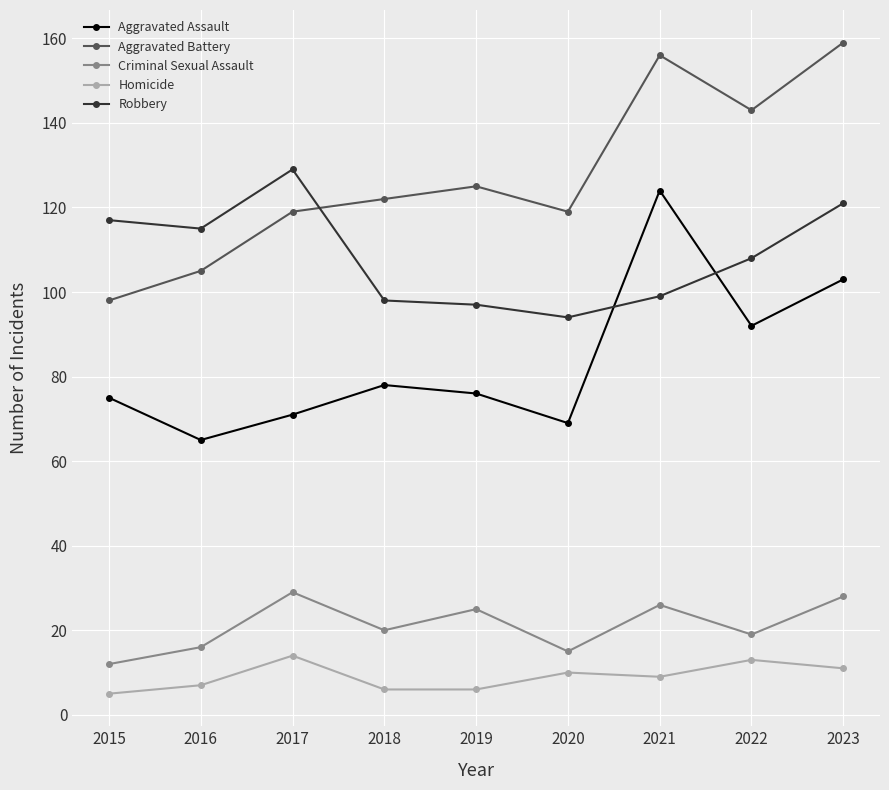

Reading right to left, extract all data points from this chart.

Aggravated Assault: 103	92	124	69	76	78	71	65	75
Aggravated Battery: 159	143	156	119	125	122	119	105	98
Criminal Sexual Assault: 28	19	26	15	25	20	29	16	12
Homicide: 11	13	9	10	6	6	14	7	5
Robbery: 121	108	99	94	97	98	129	115	117